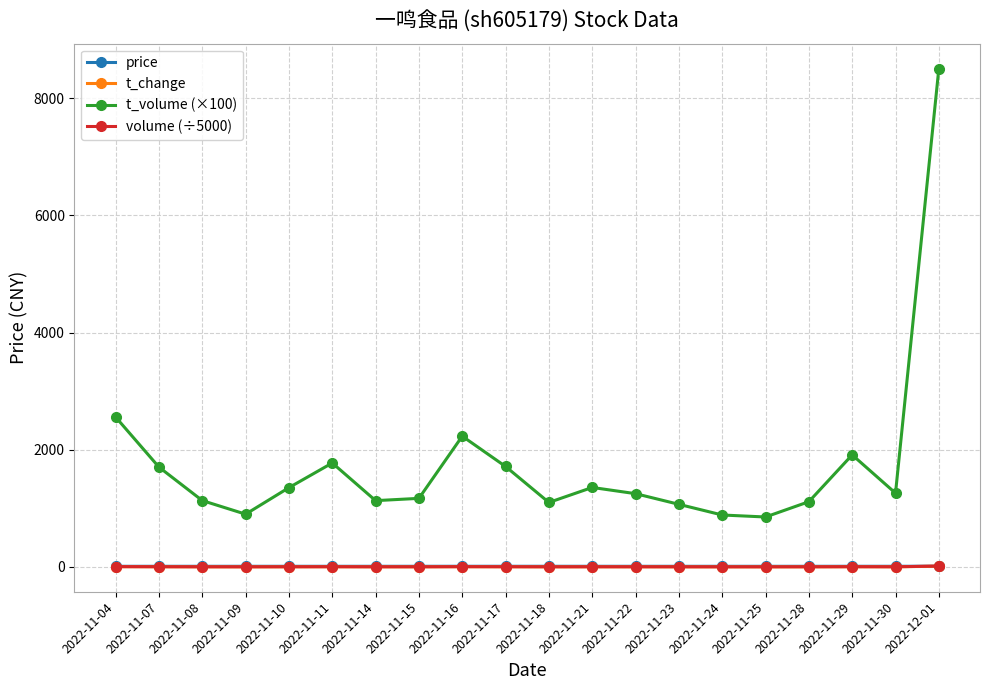

True or false: t_volume (×100) and price cross at least once.

False